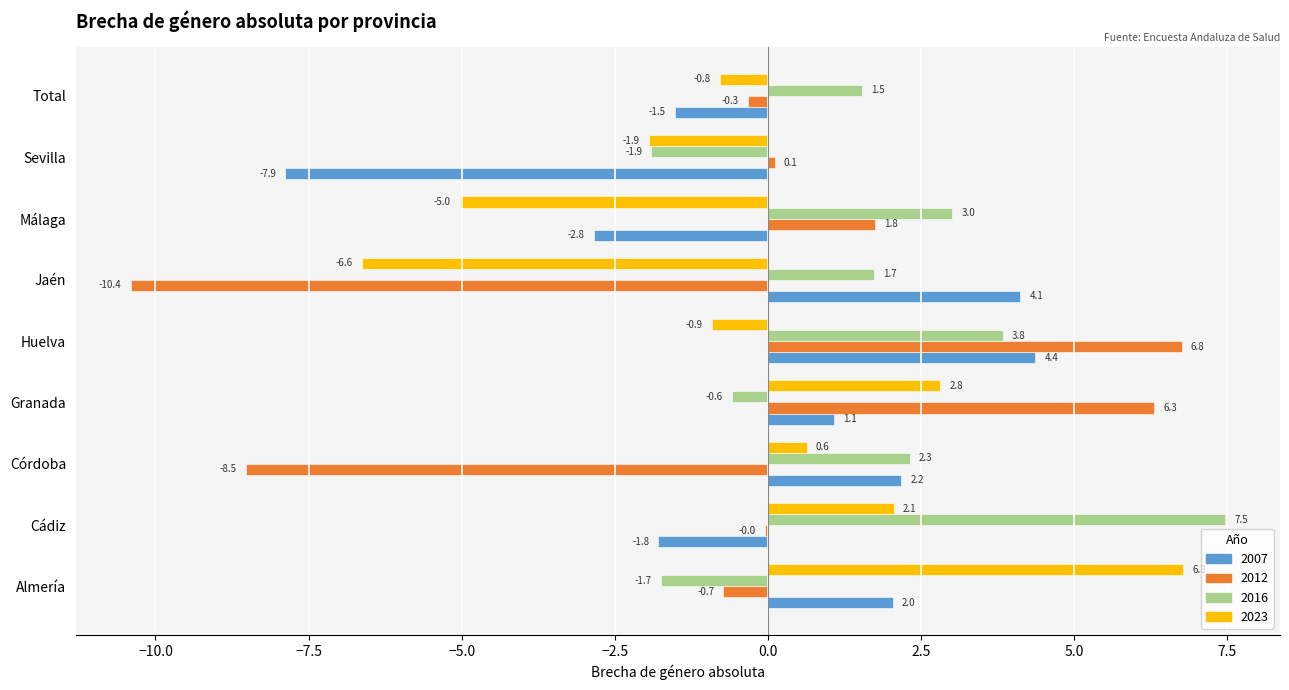

Is the value of 2012 at Málaga greater than the value of 2016 at Málaga?

No